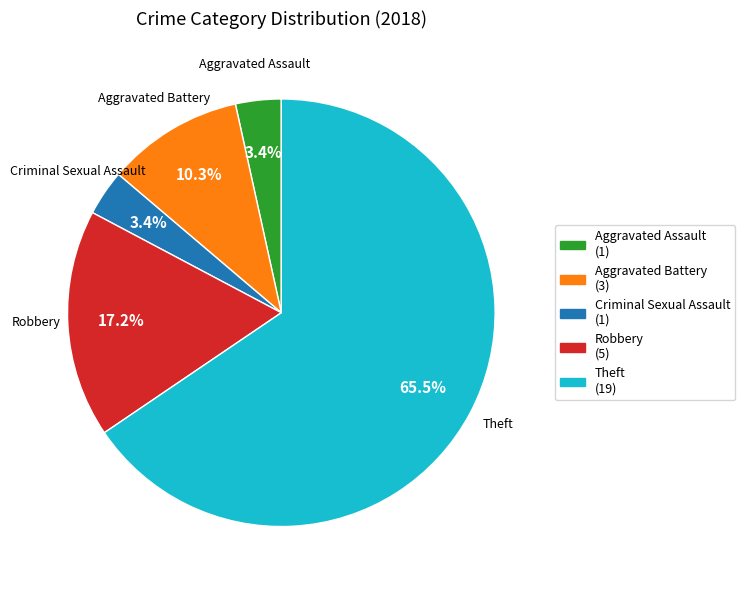

Is the sum of Robbery and Aggravated Assault greater than half?

No